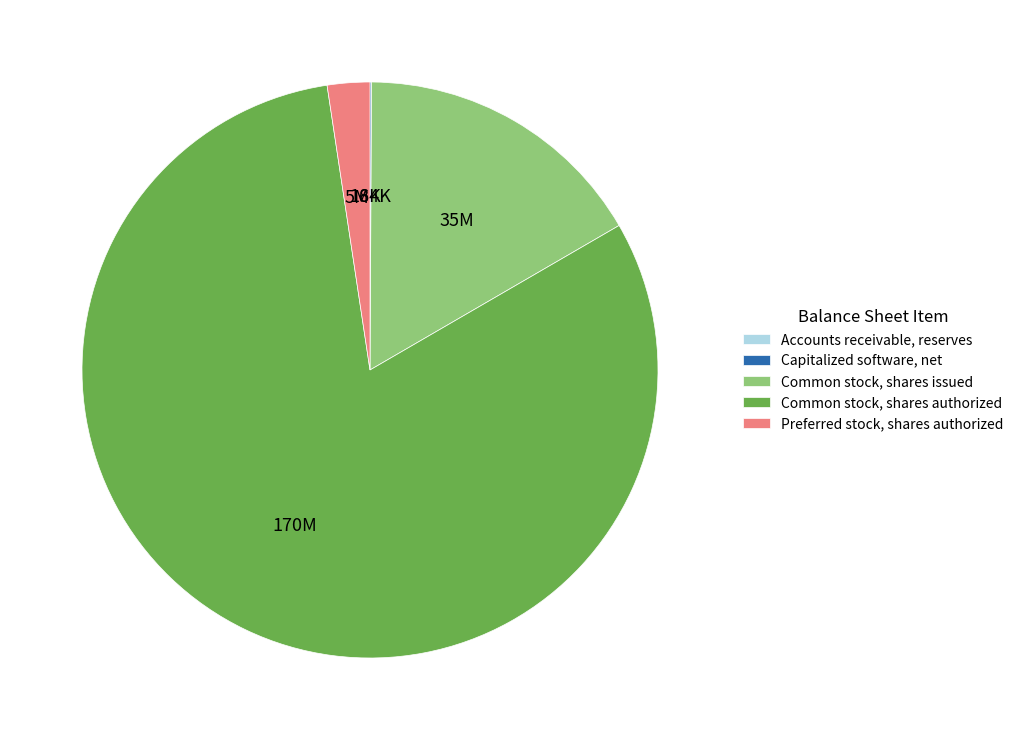

What is the majority slice?

Common stock, shares authorized